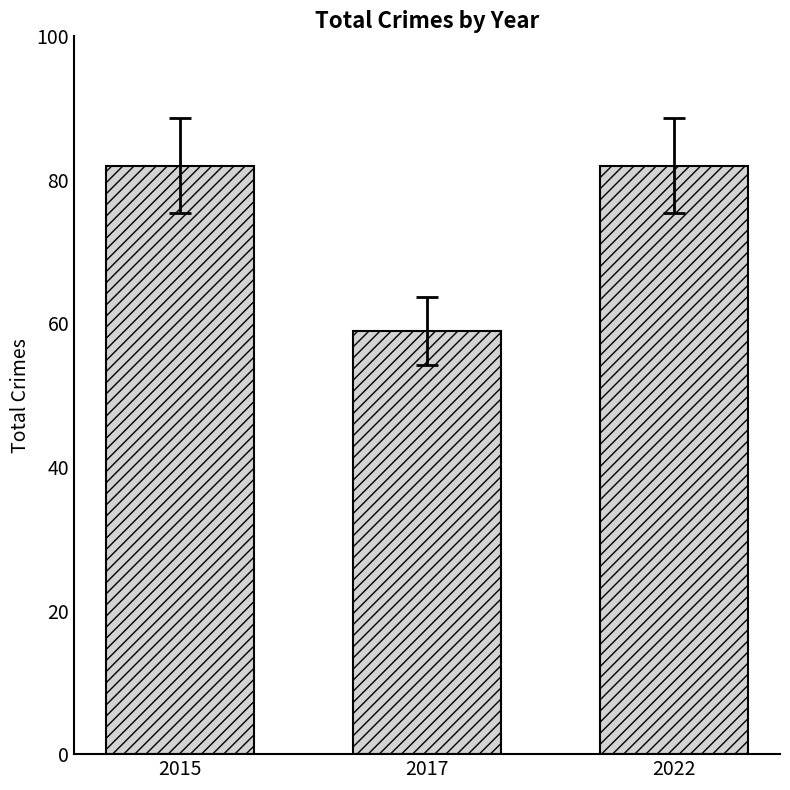

Which category has the lowest value across all series?

2017